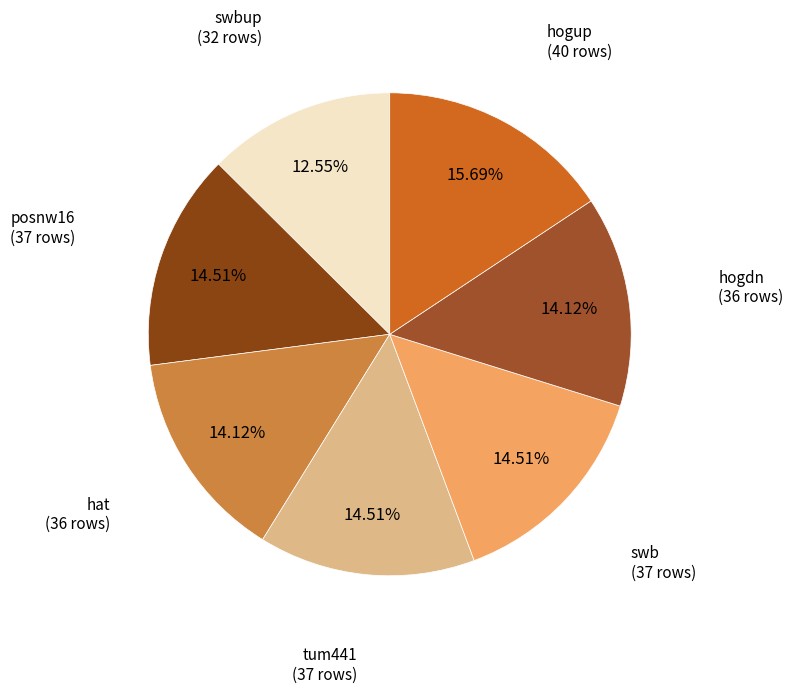

To the nearest percent, what is the average slice percentage?

14%